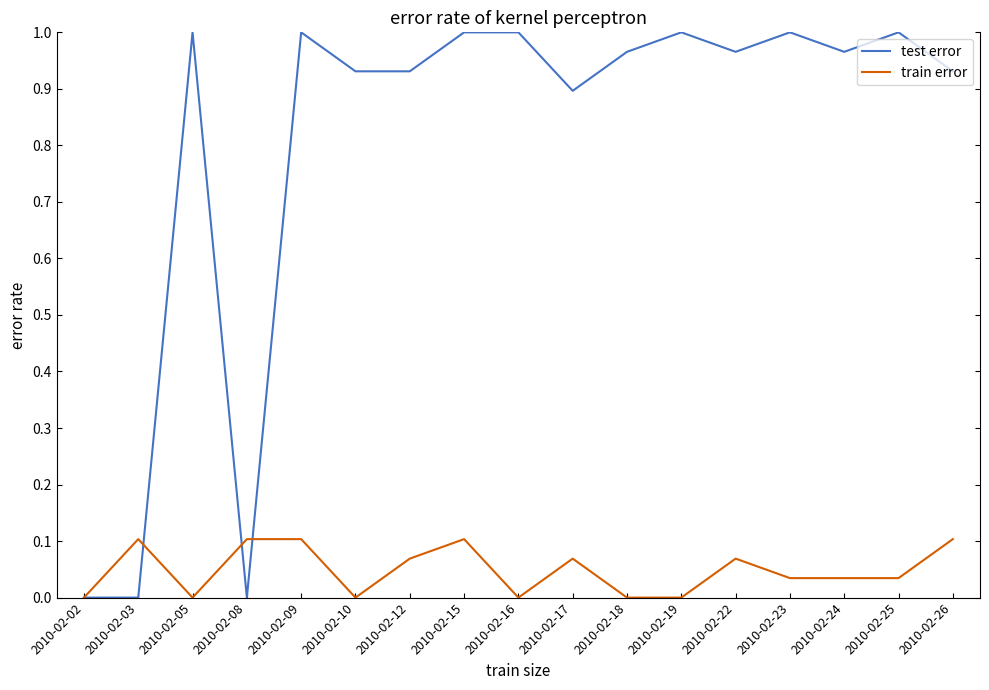

Which series has the widest spread of values?

test error